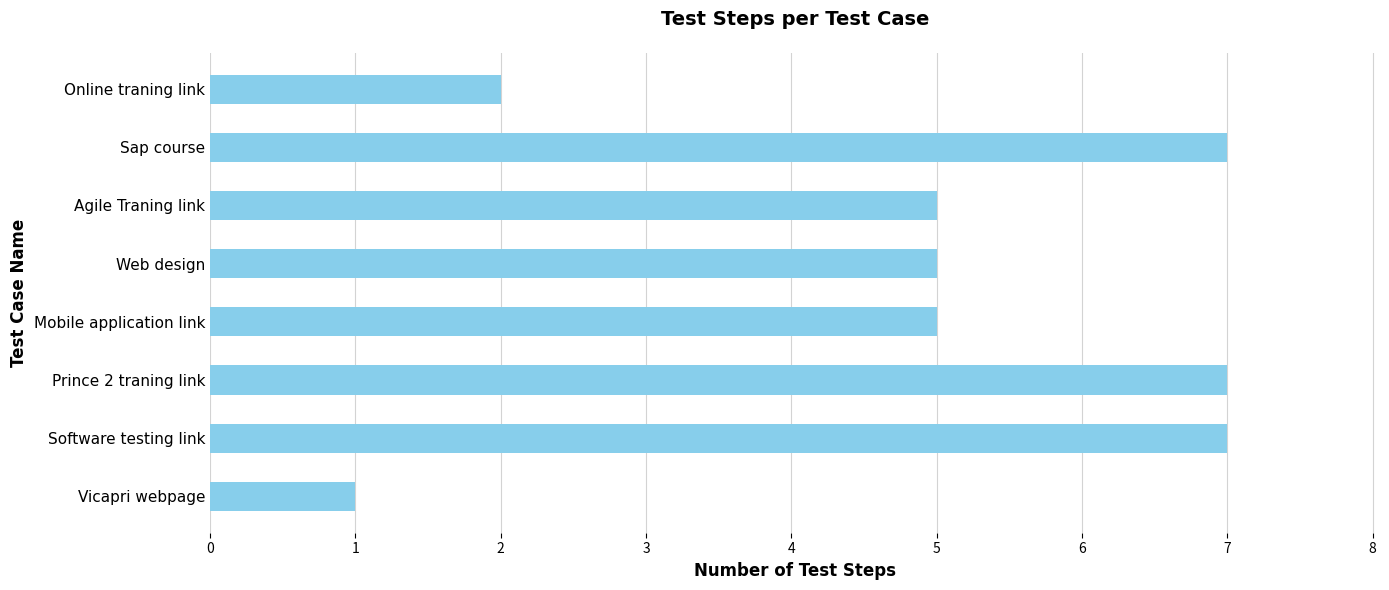

Which has a higher value, Vicapri webpage or Prince 2 traning link?

Prince 2 traning link